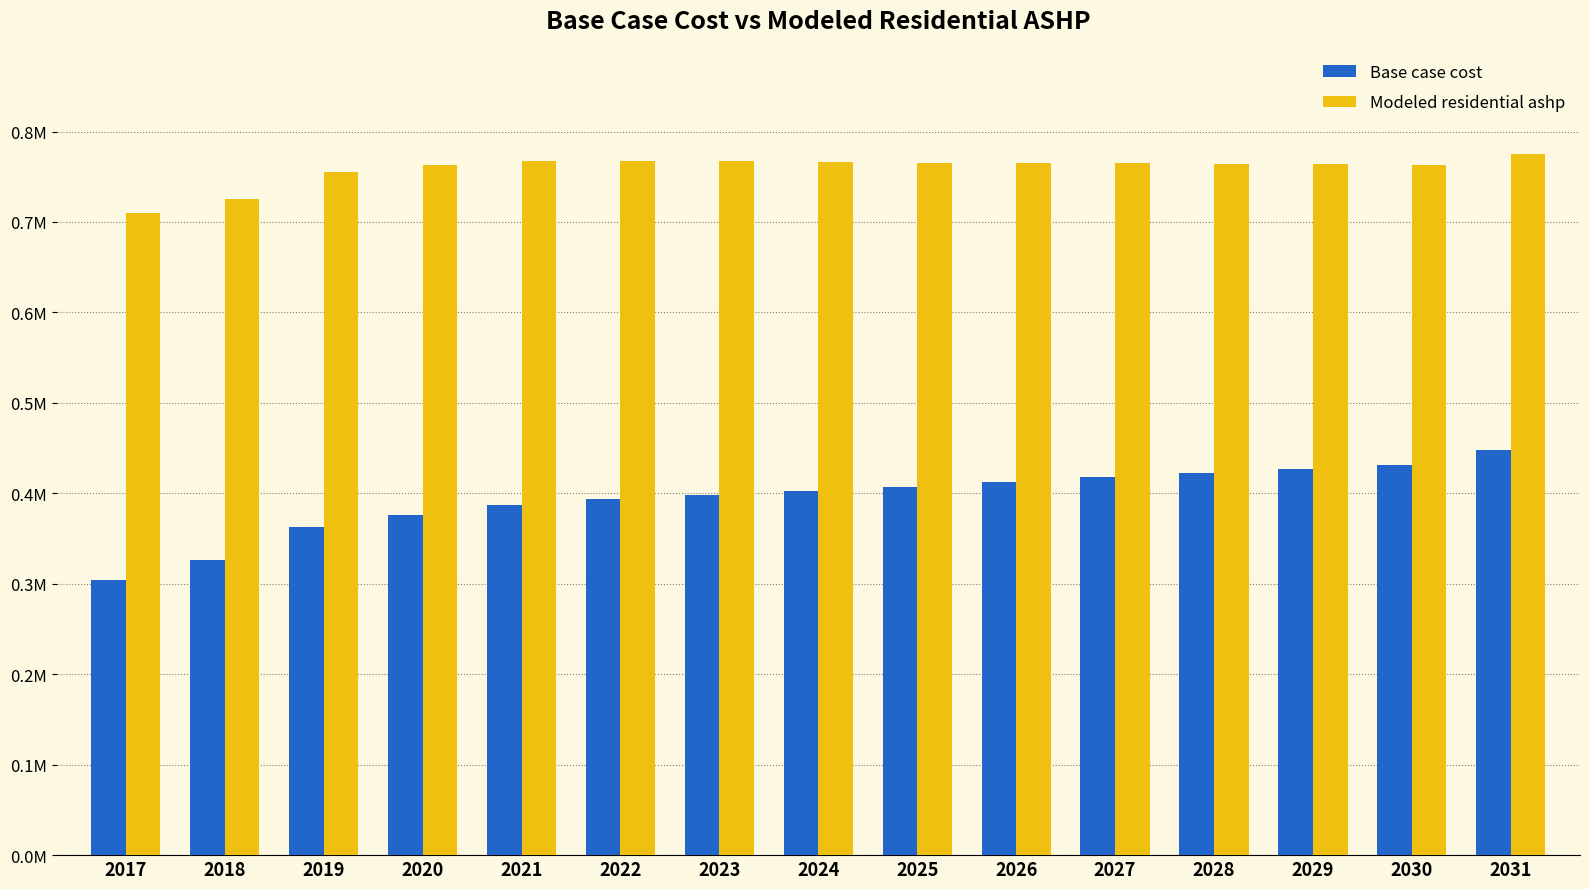

What is the sum of the Modeled residential ashp values at 2025 and 2018?

1489724.8